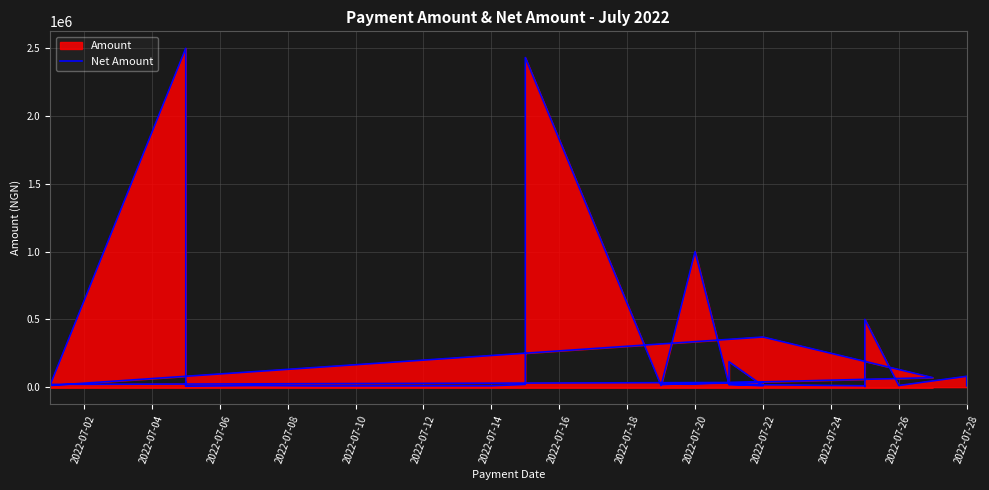

What is the greatest value displayed?

2500000.0